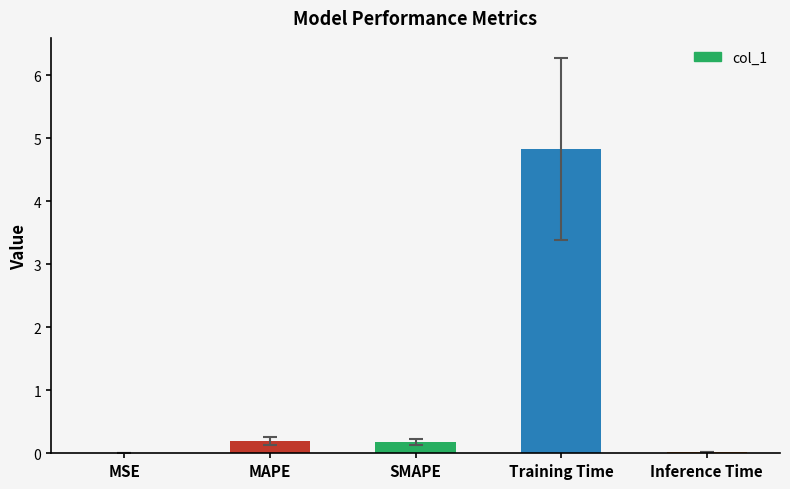

What is the change in value from MSE to MAPE?

+0.2